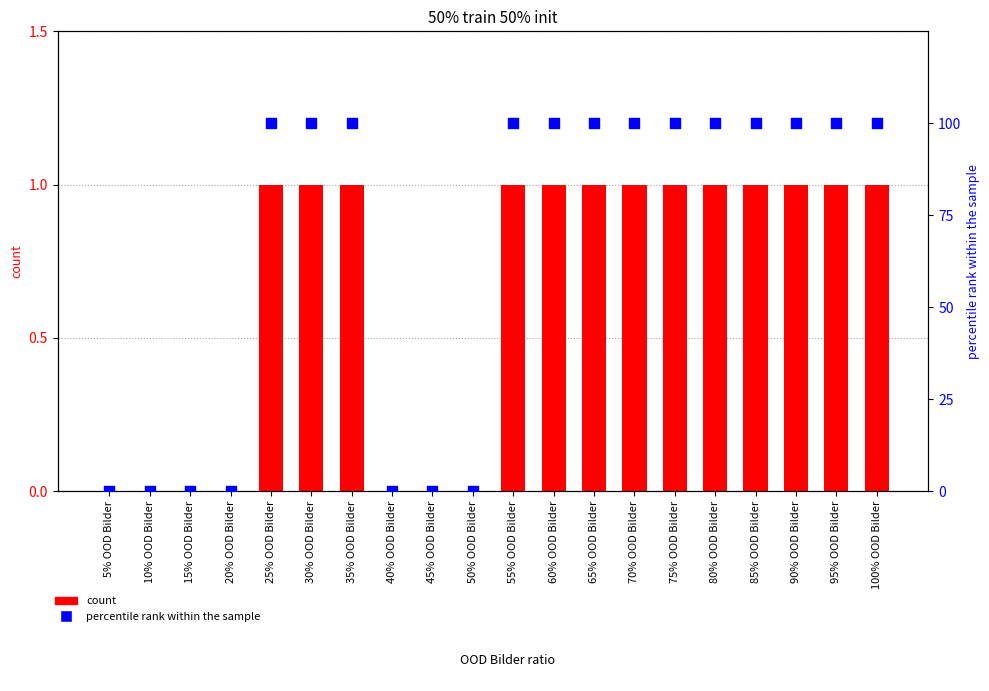

Which series has the widest spread of Y values?

percentile rank within the sample